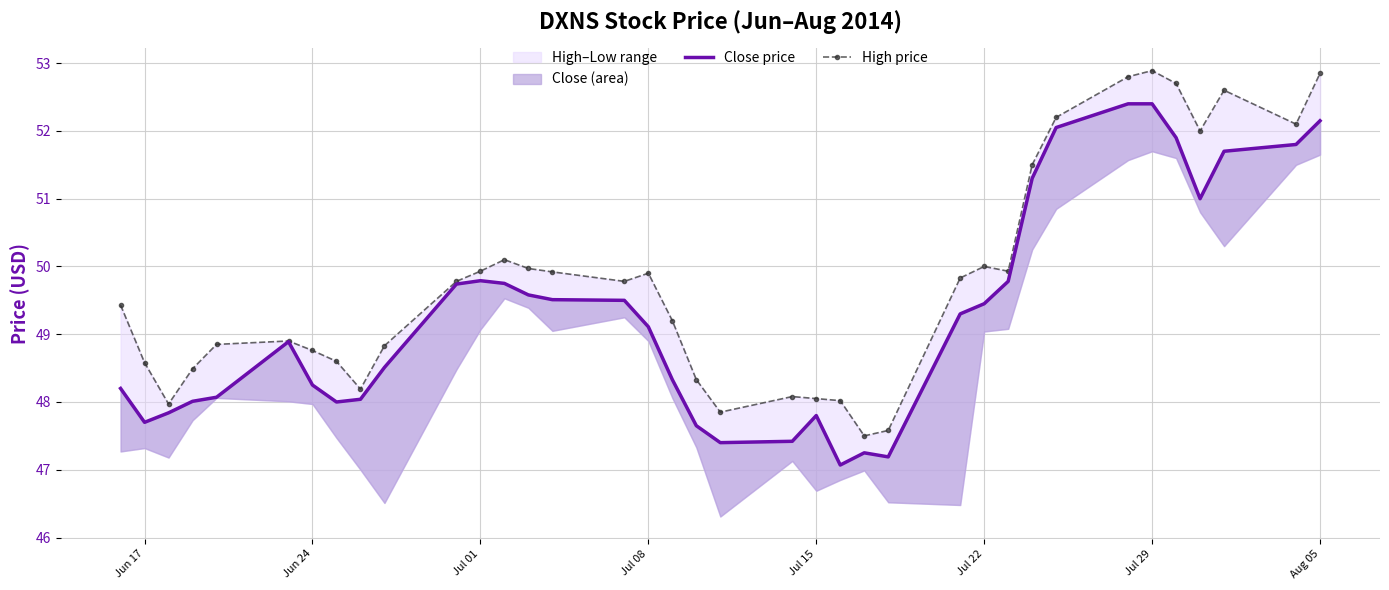

How many lines are shown in the chart?

2